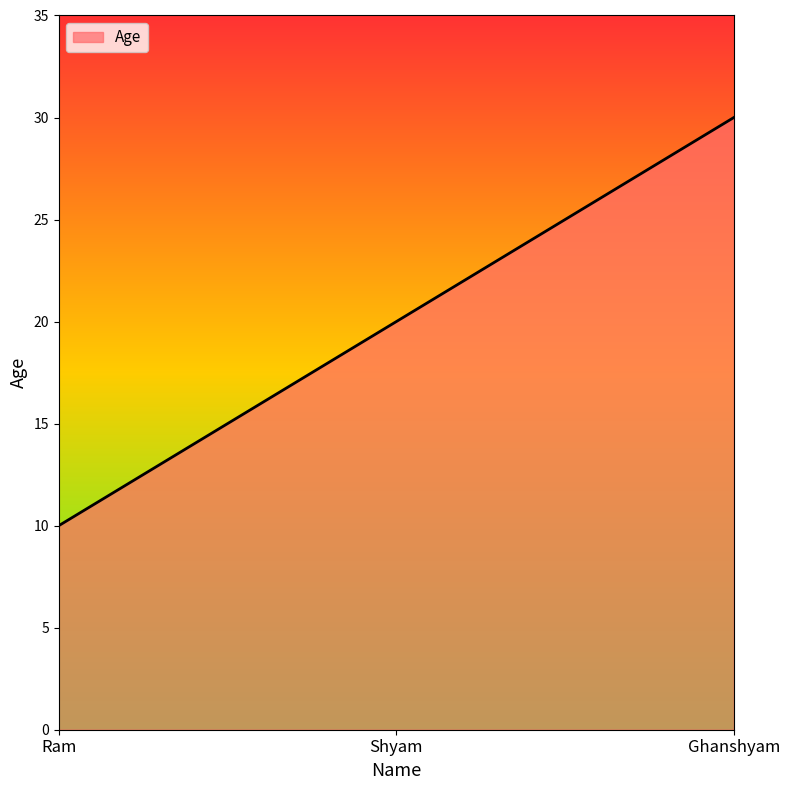

List the labels in order of value, largest first.

Ghanshyam, Shyam, Ram